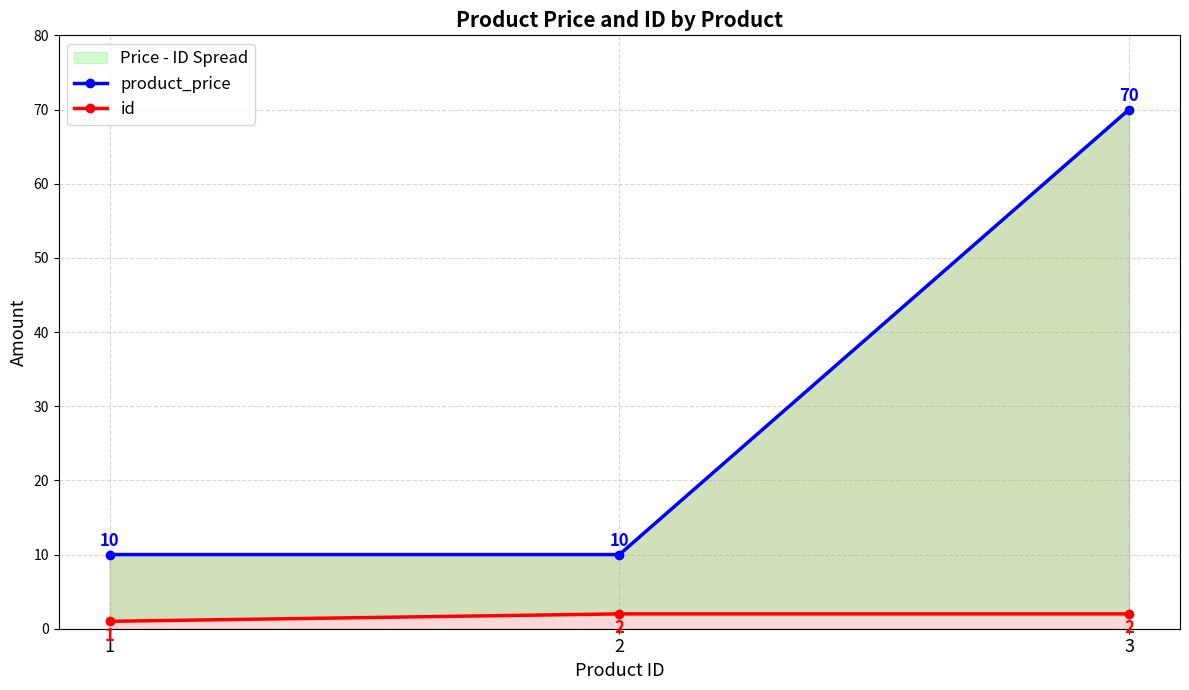

What is the difference between the maximum and minimum values in the product_price series?

60